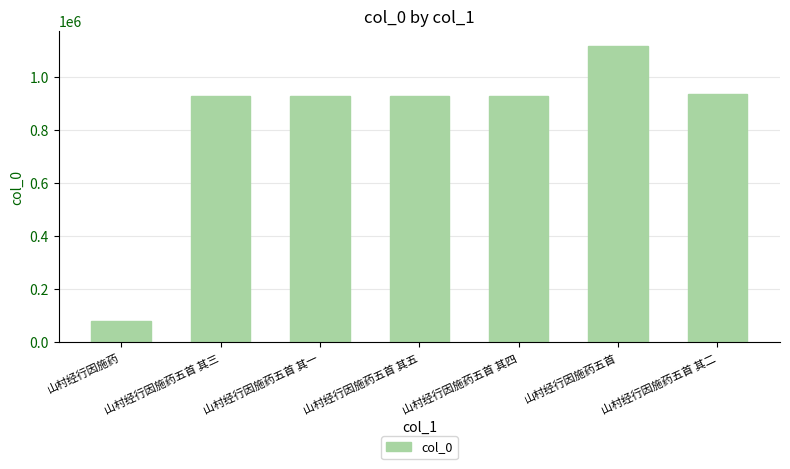

Are the bars horizontal?

No